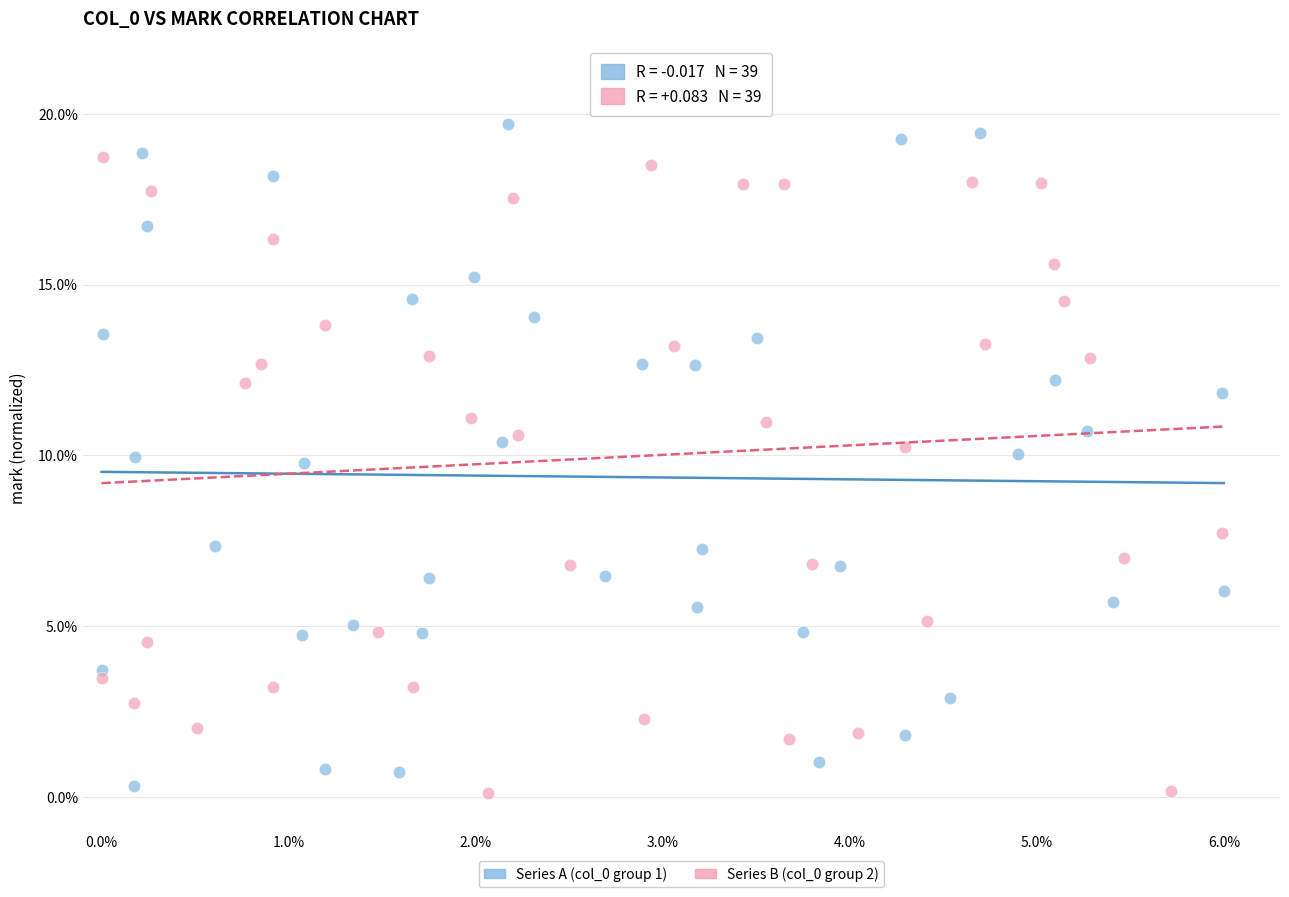

Which series has the largest Y range (max minus min)?

Series A (col_0 group 1)